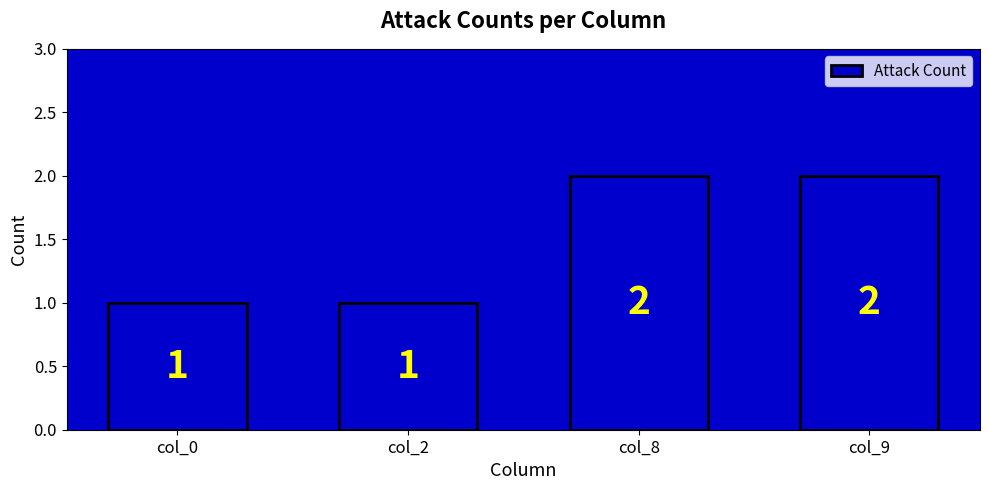

Reading right to left, list all the values displayed in this chart.

2	2	1	1